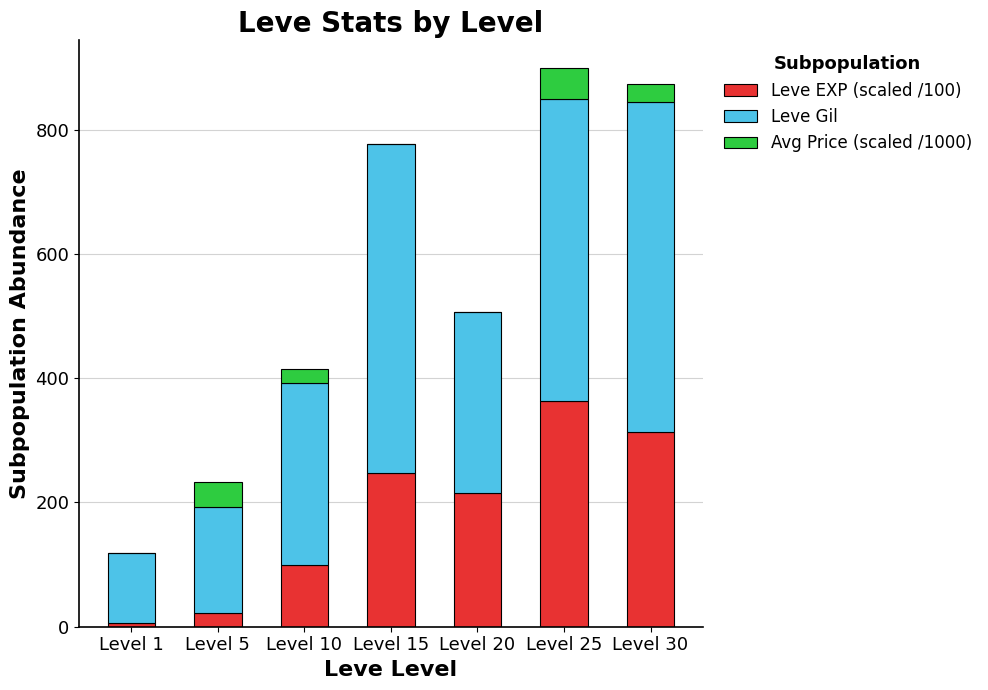

Which category has the highest value in the Leve EXP (scaled /100) series?

Level 25